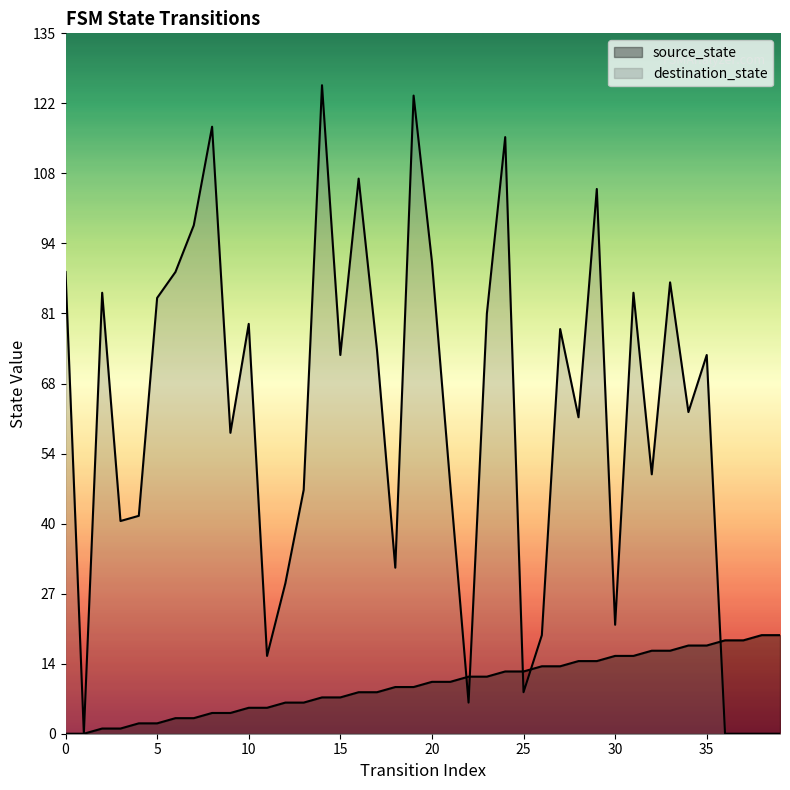

Reading left to right, list all the values displayed in this chart.

source_state: 0=0	1=0	2=1	3=1	4=2	5=2	6=3	7=3	8=4	9=4	10=5	11=5	12=6	13=6	14=7	15=7	16=8	17=8	18=9	19=9	20=10	21=10	22=11	23=11	24=12	25=12	26=13	27=13	28=14	29=14	30=15	31=15	32=16	33=16	34=17	35=17	36=18	37=18	38=19	39=19
destination_state: 0=89	1=0	2=85	3=41	4=42	5=84	6=89	7=98	8=117	9=58	10=79	11=15	12=29	13=47	14=125	15=73	16=107	17=74	18=32	19=123	20=91	21=48	22=6	23=81	24=115	25=8	26=19	27=78	28=61	29=105	30=21	31=85	32=50	33=87	34=62	35=73	36=0	37=0	38=0	39=0